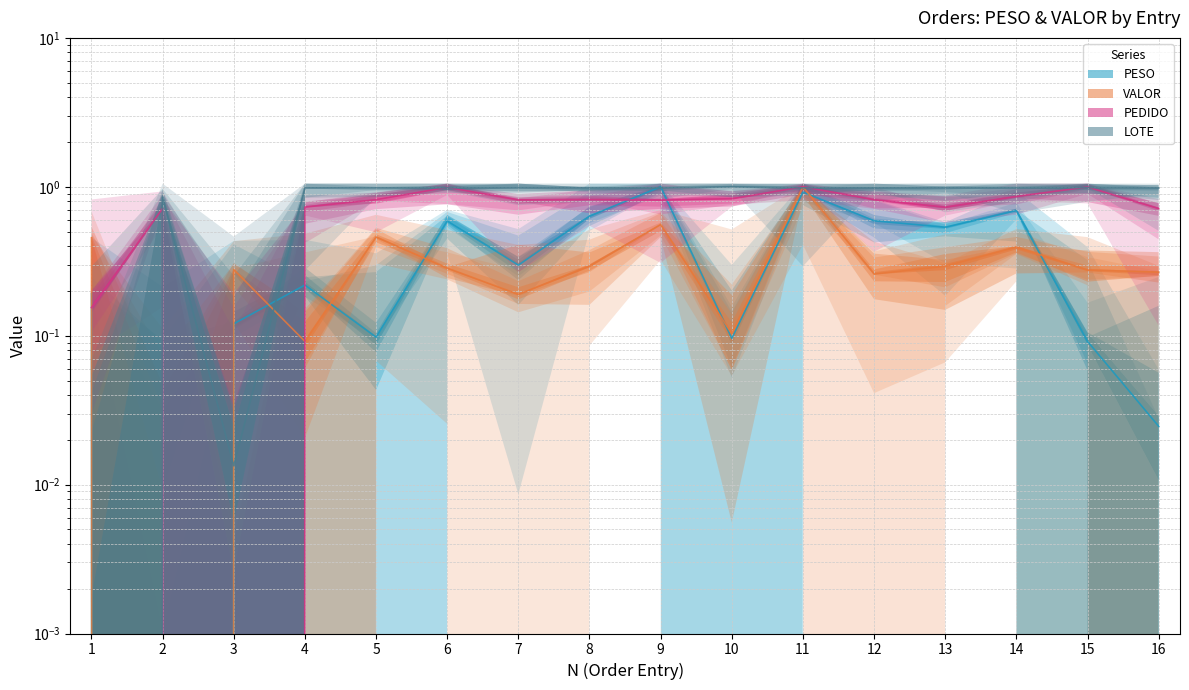

How many interior local peaks does the PESO series have?

5